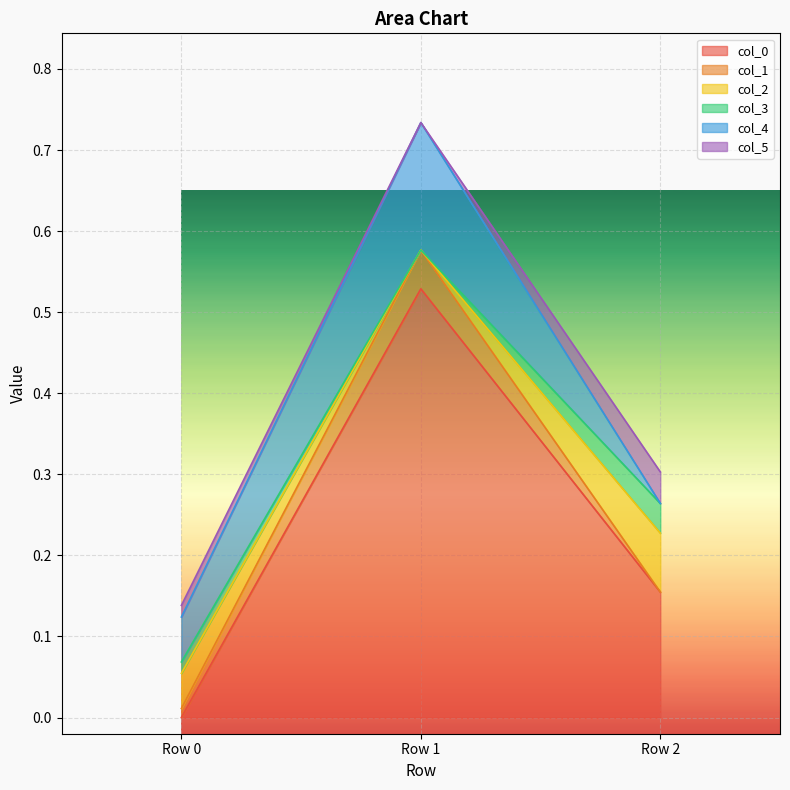

True or false: col_2 has a value of 0.1 at Row 0.

False